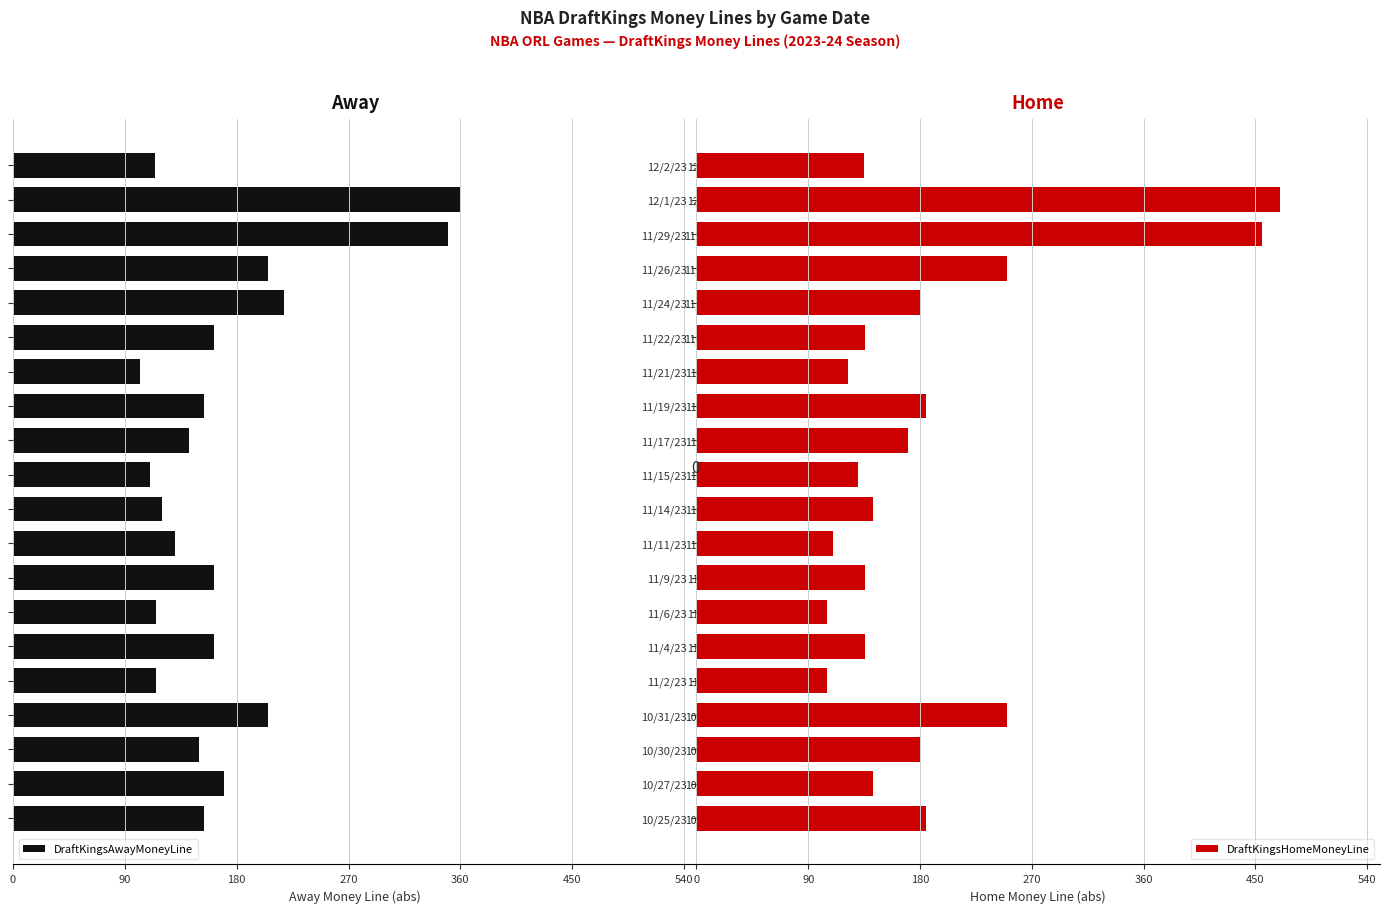

What is the maximum value for DraftKingsHomeMoneyLine?

470